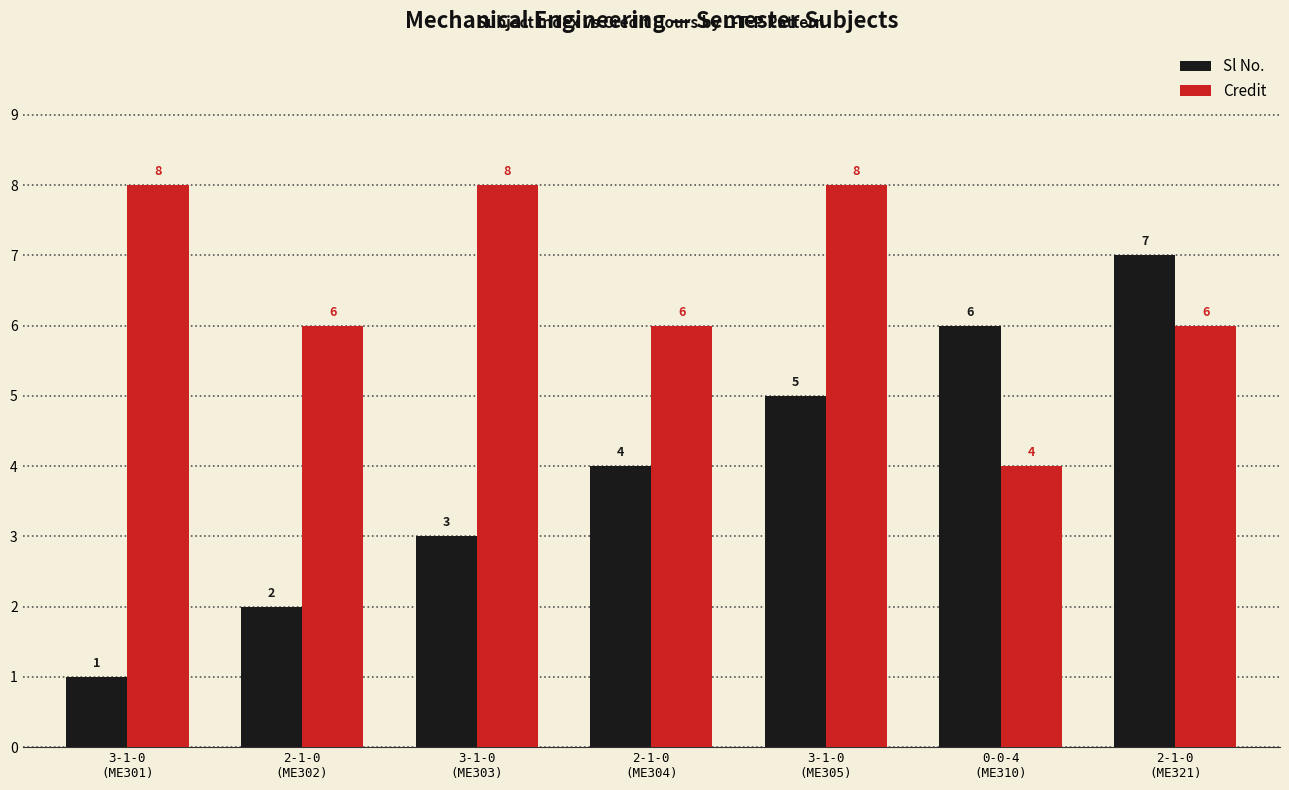

Reading right to left, what are all the values shown in this chart?

Sl No.: 7	6	5	4	3	2	1
Credit: 6	4	8	6	8	6	8